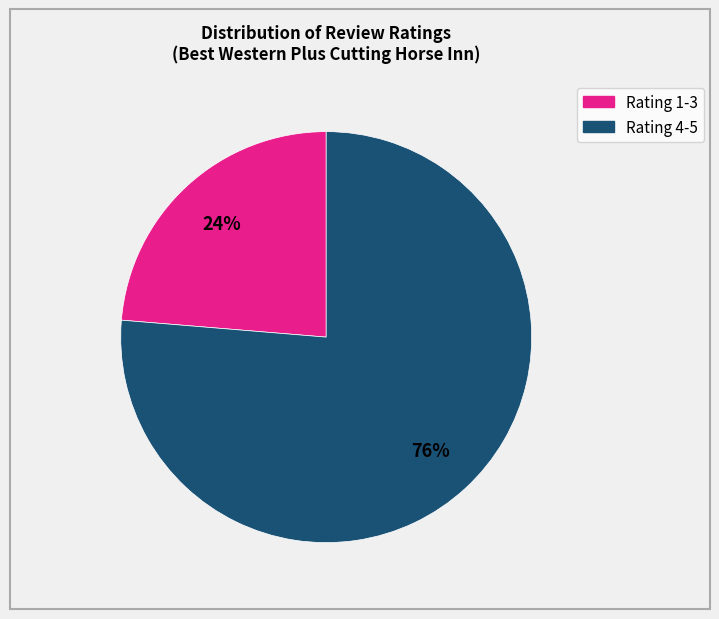

Does any single category account for the majority?

Yes